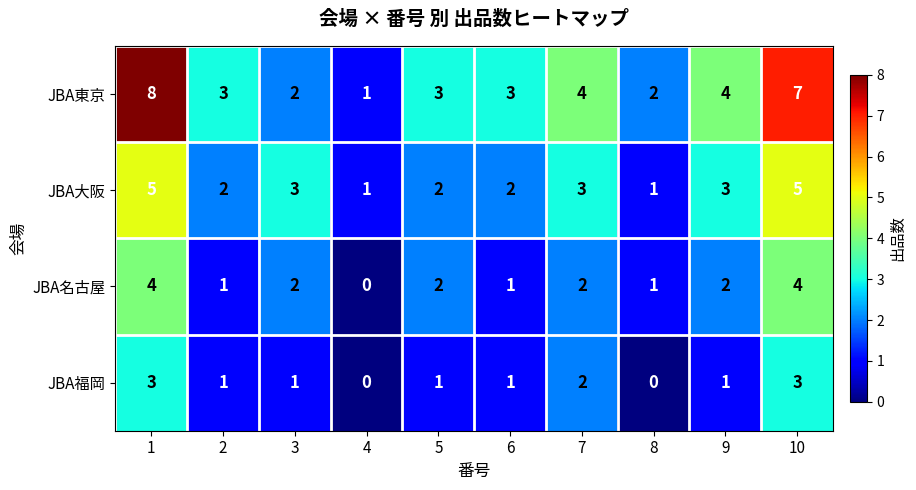

At which category is the sum across all series the highest?

1